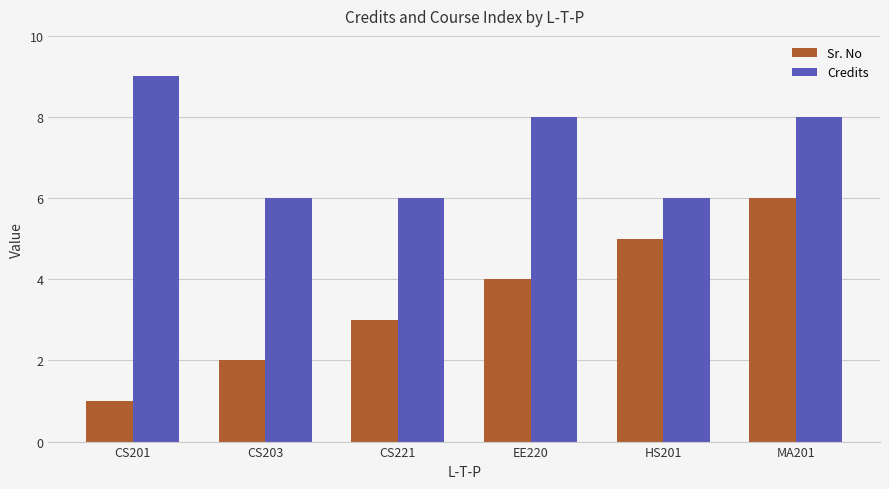

What is the difference between the maximum and minimum values in the Sr. No series?

5